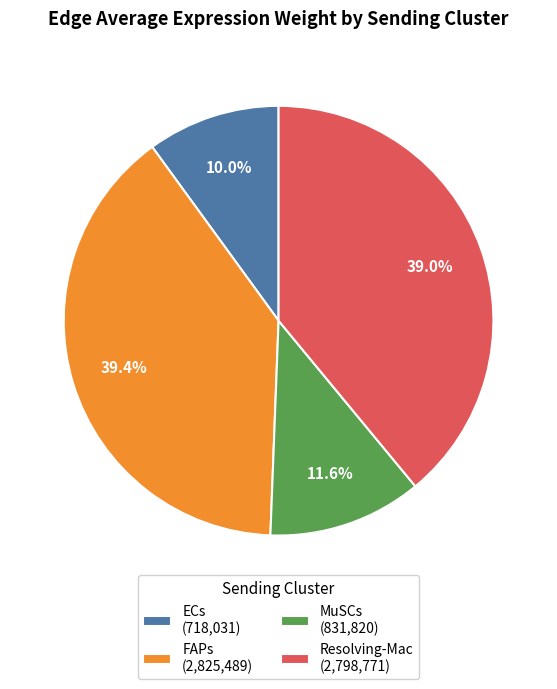

How many segments does this pie chart have?

4